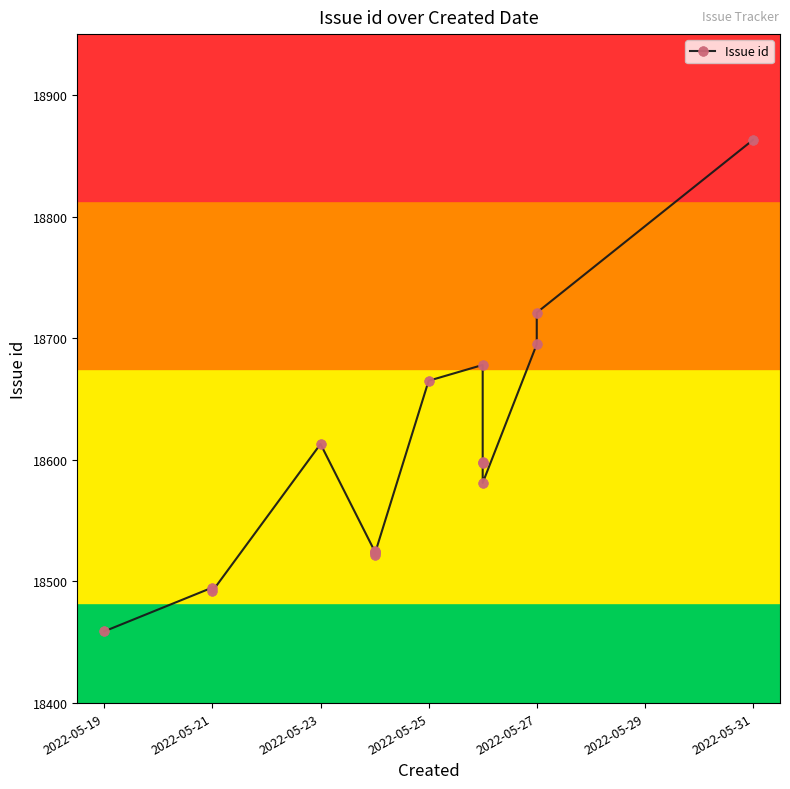

How many values exceed 18597?

7